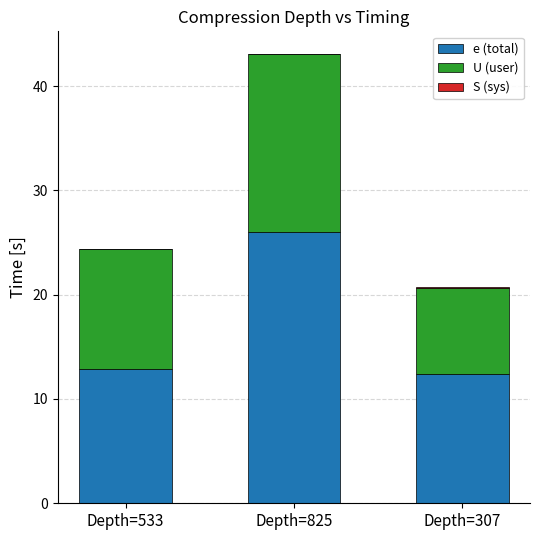

What is the highest value of the e (total) series?

26.0